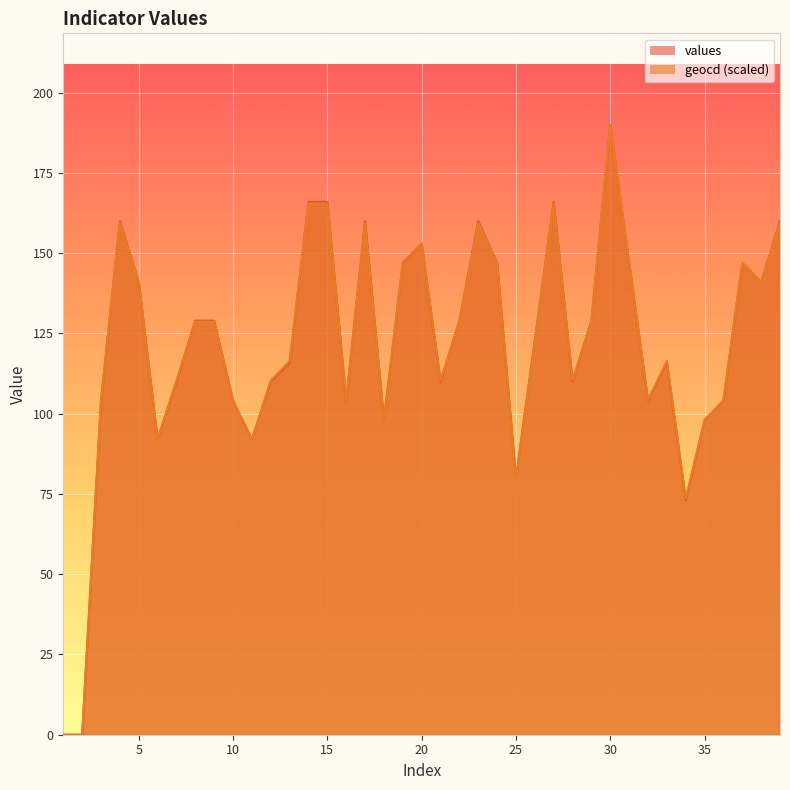

At which label does geocd reach its minimum?

1